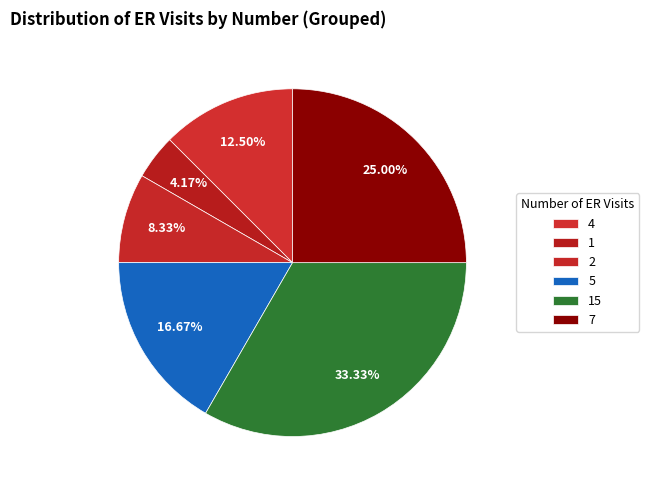

Which slice is the largest?

15